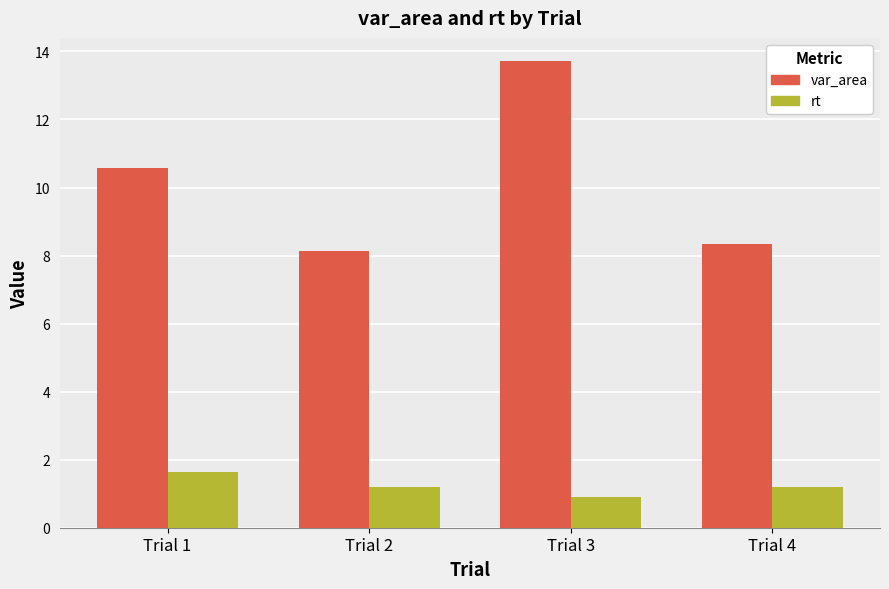

How many values in the var_area series are below 10?

2